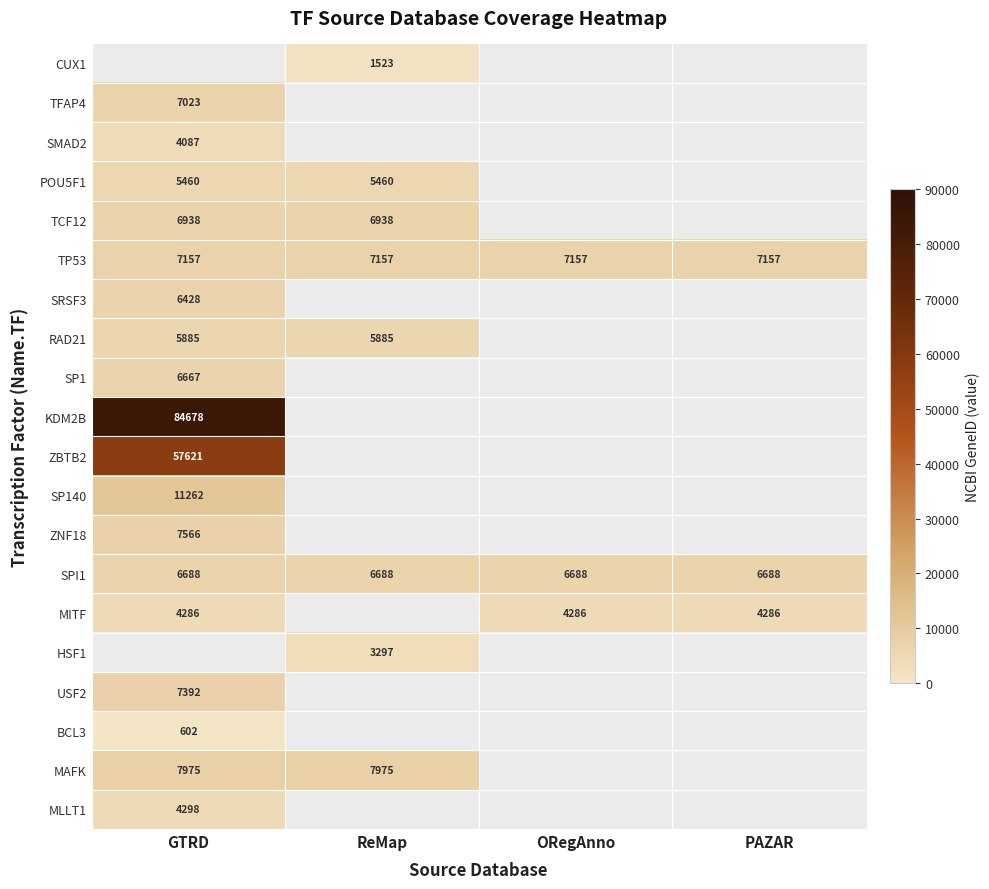

Which has a higher value, ORegAnno or ReMap?

ReMap